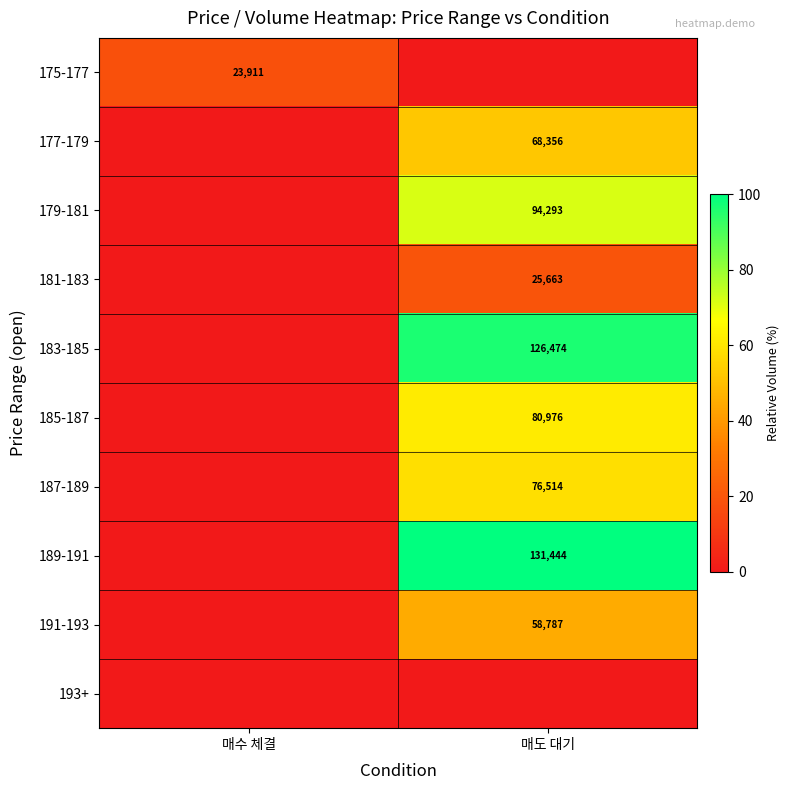

The value of 187-189 at 매도 대기 is 33021. True or false?

False